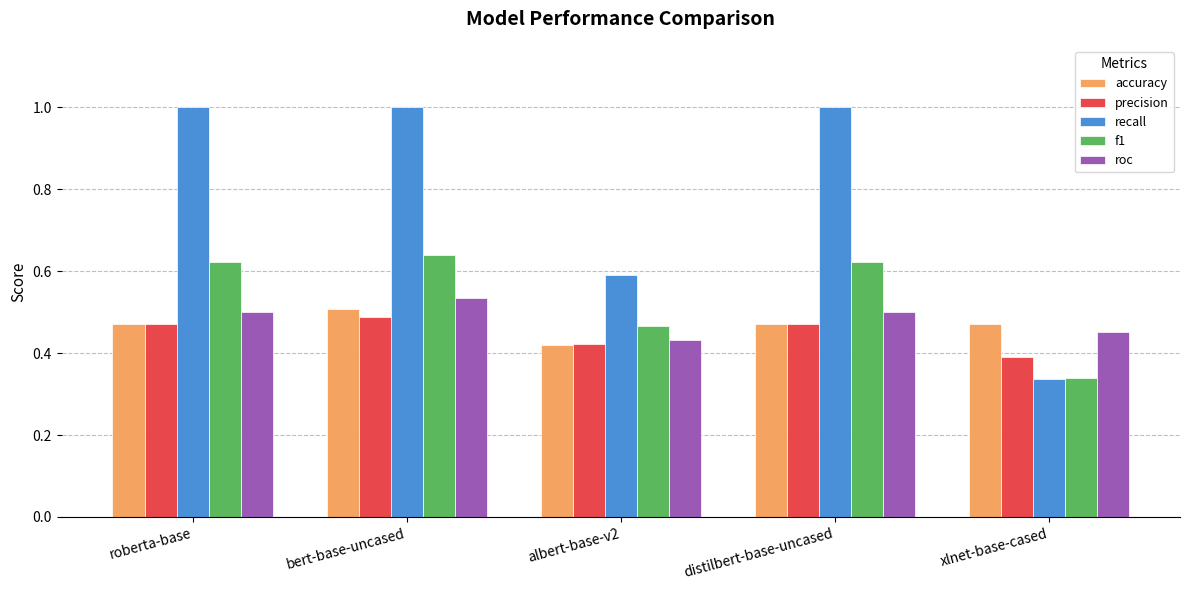

Count the number of data series in this chart.

5